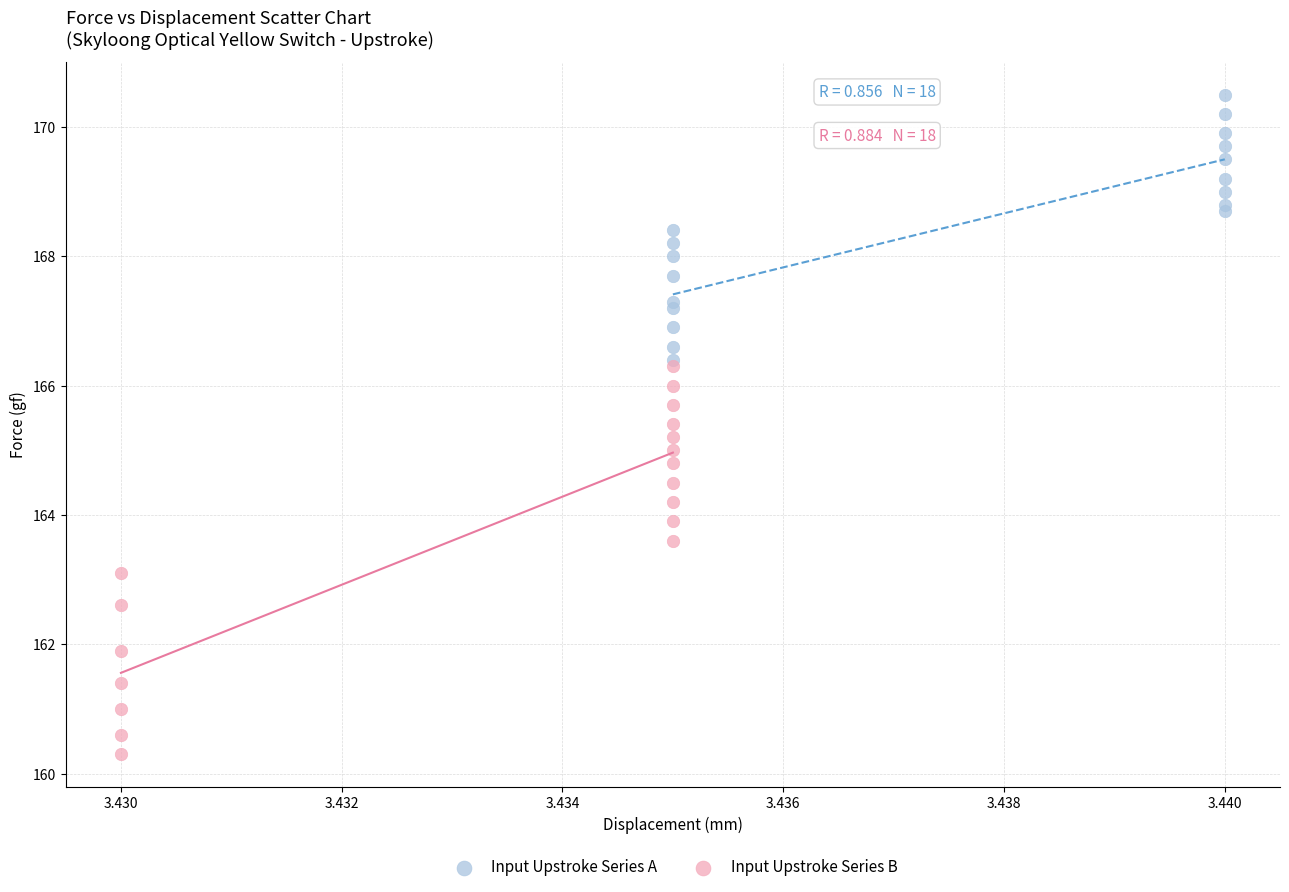

Which series has the widest spread of Y values?

Input Upstroke Series B